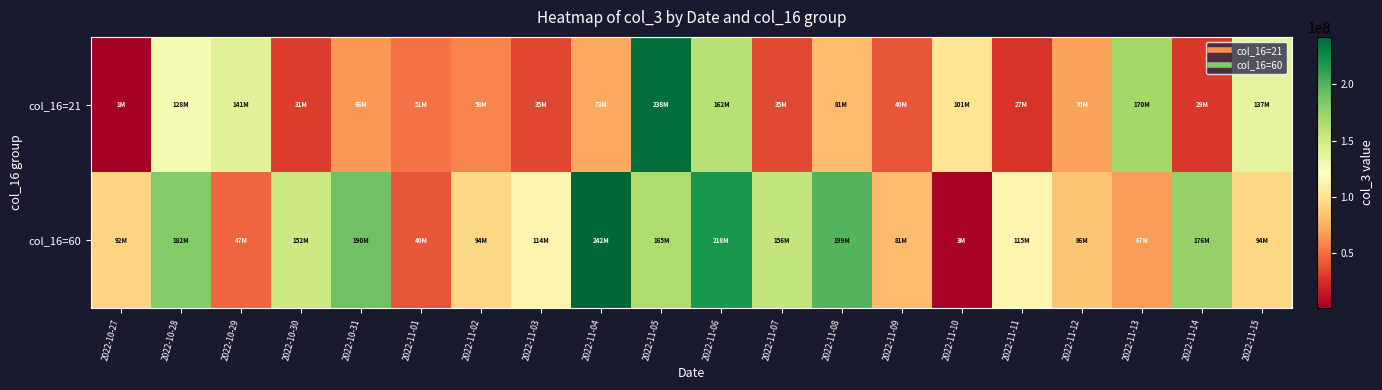

Which label corresponds to the largest value in the chart?

2022-11-04